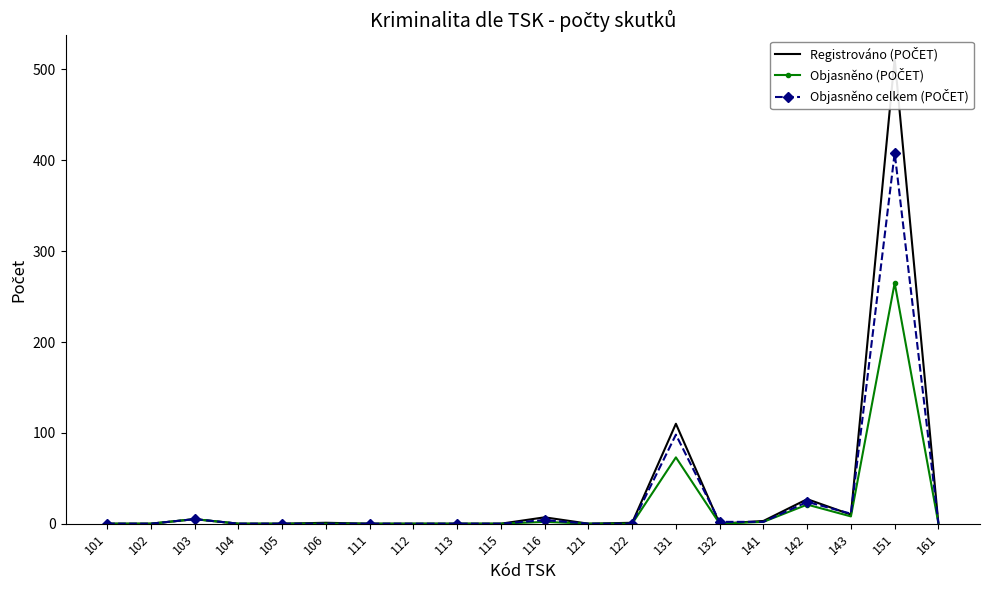

Is it true that Registrováno (POČET) equals 10 at 143?

True